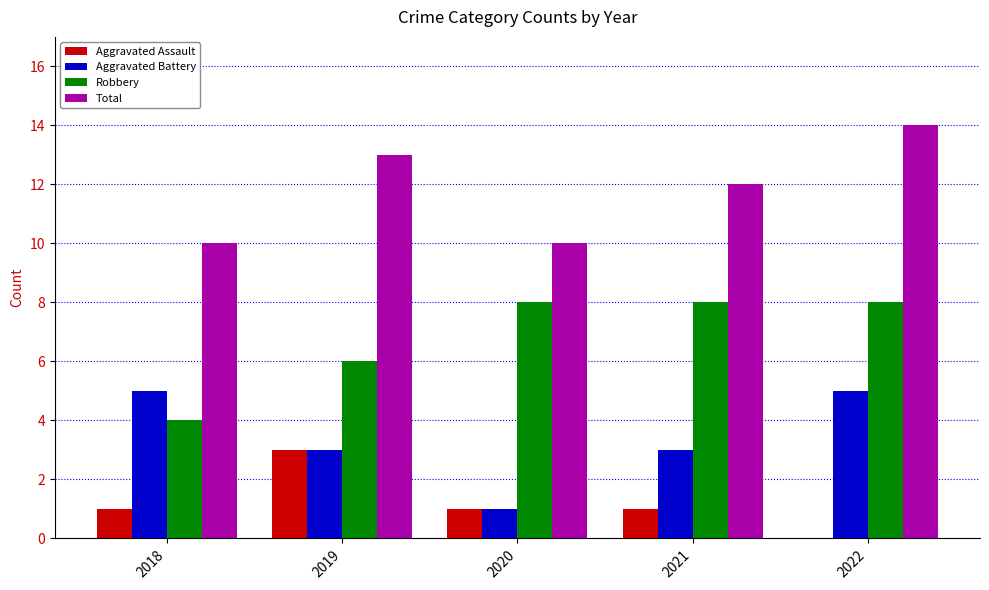

How many categories are shown in the chart?

5